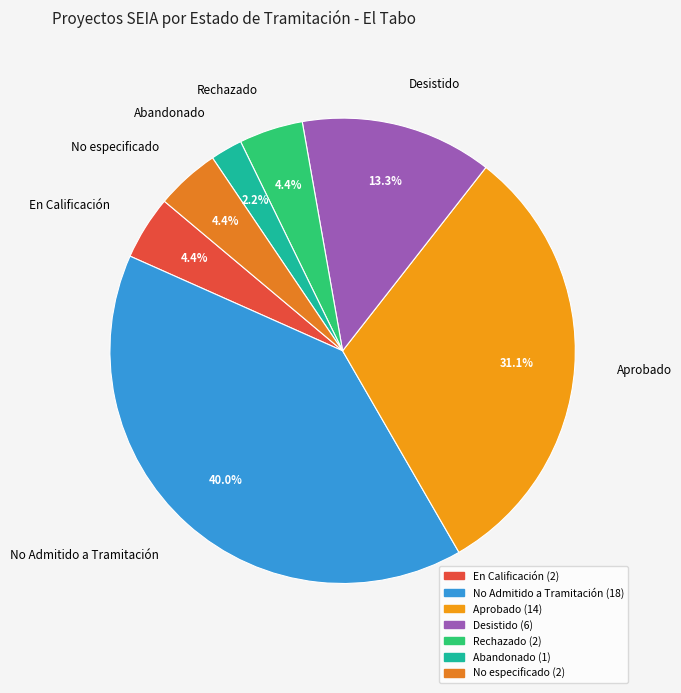

Does No especificado represent more than half of the total?

No